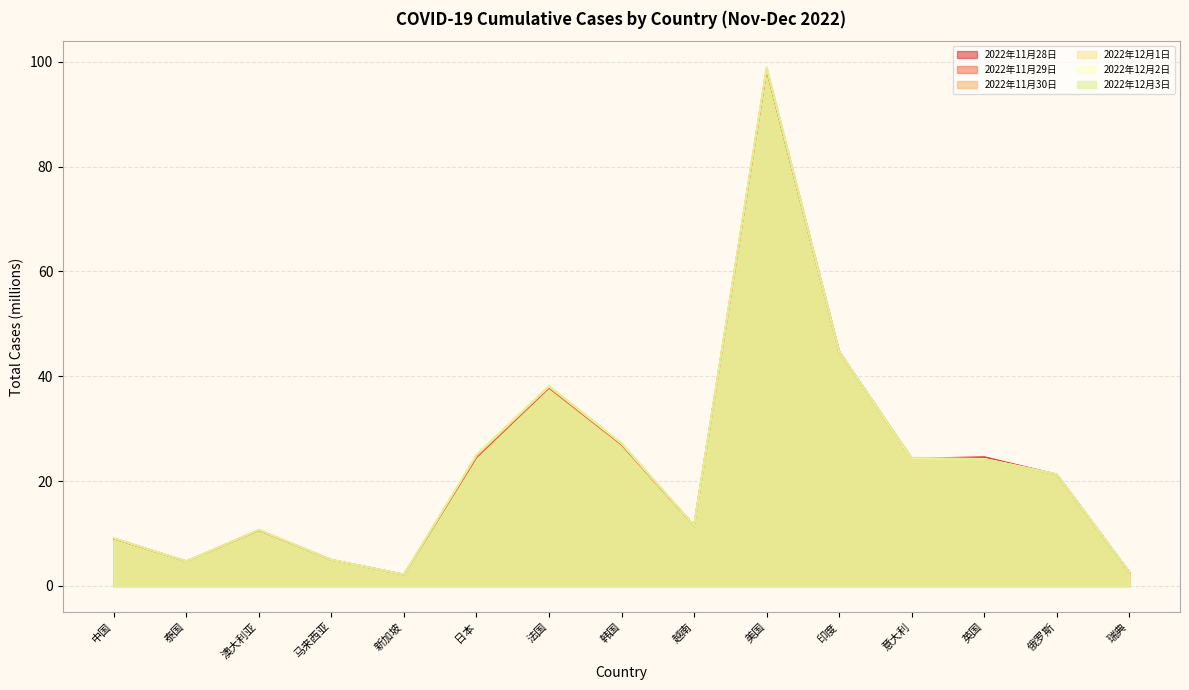

Rank the series at 印度 from highest to lowest value.

2022年12月2日, 2022年12月1日, 2022年11月30日, 2022年11月29日, 2022年11月28日, 2022年12月3日